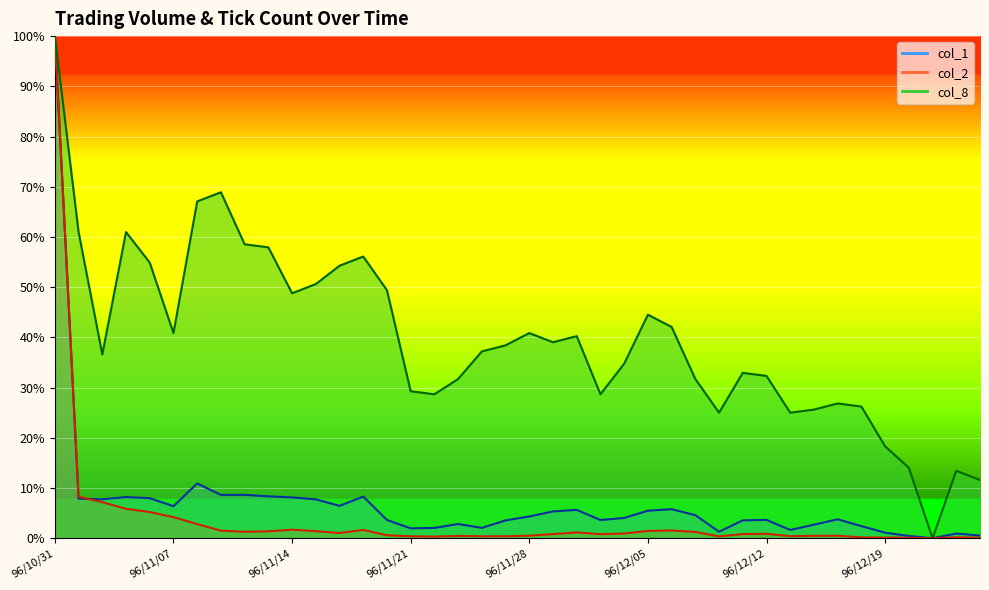

What position from the right is 96/11/13?

31